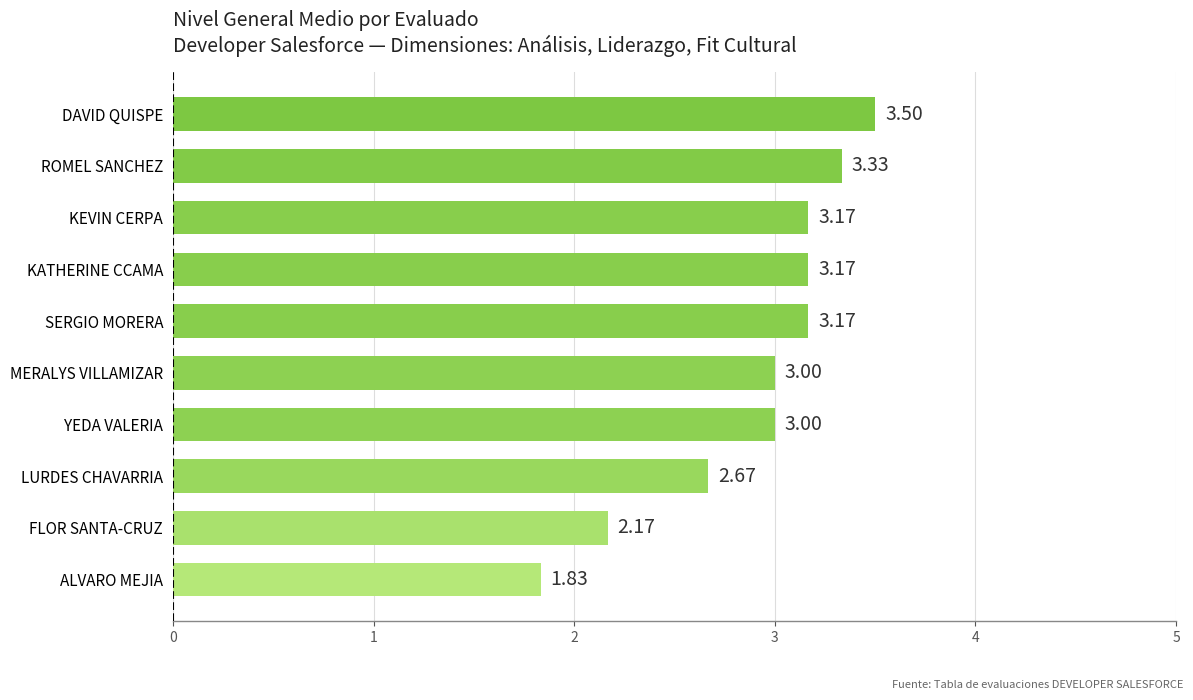

What is the average value?

2.9